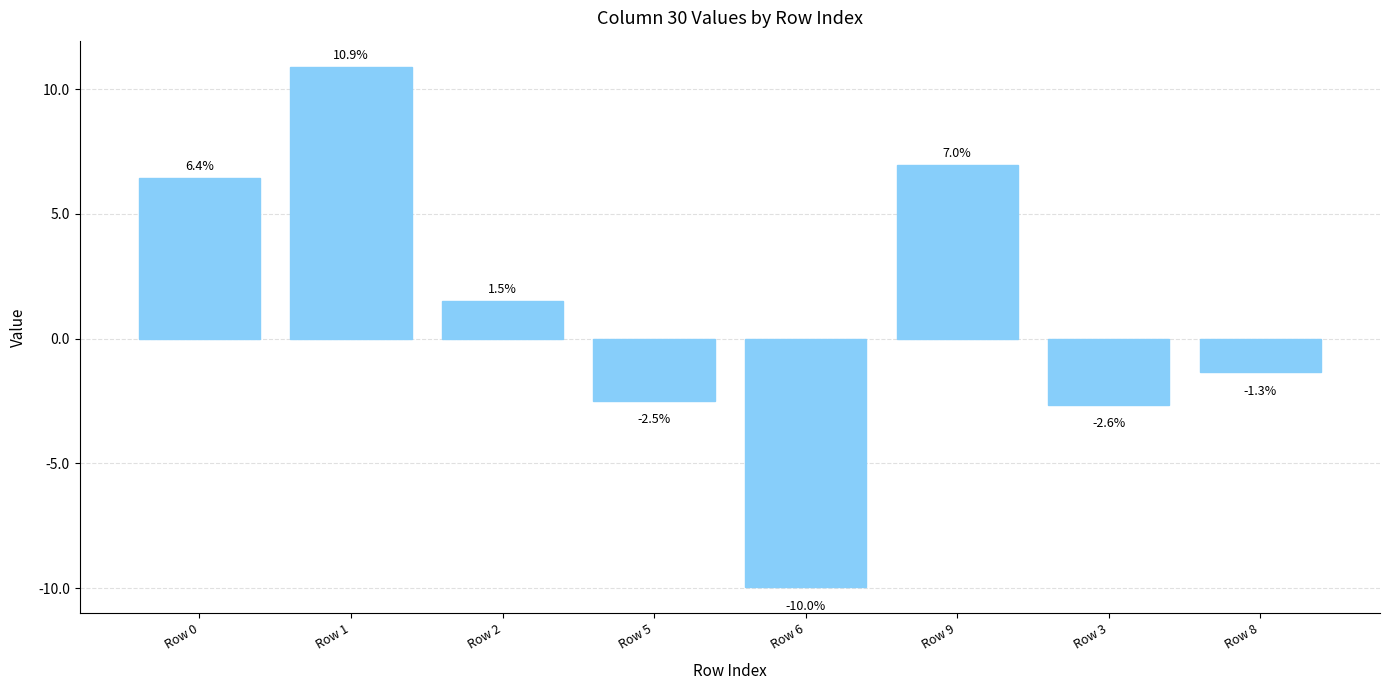

Rank the categories by value from highest to lowest.

Row 1, Row 9, Row 0, Row 2, Row 8, Row 5, Row 3, Row 6